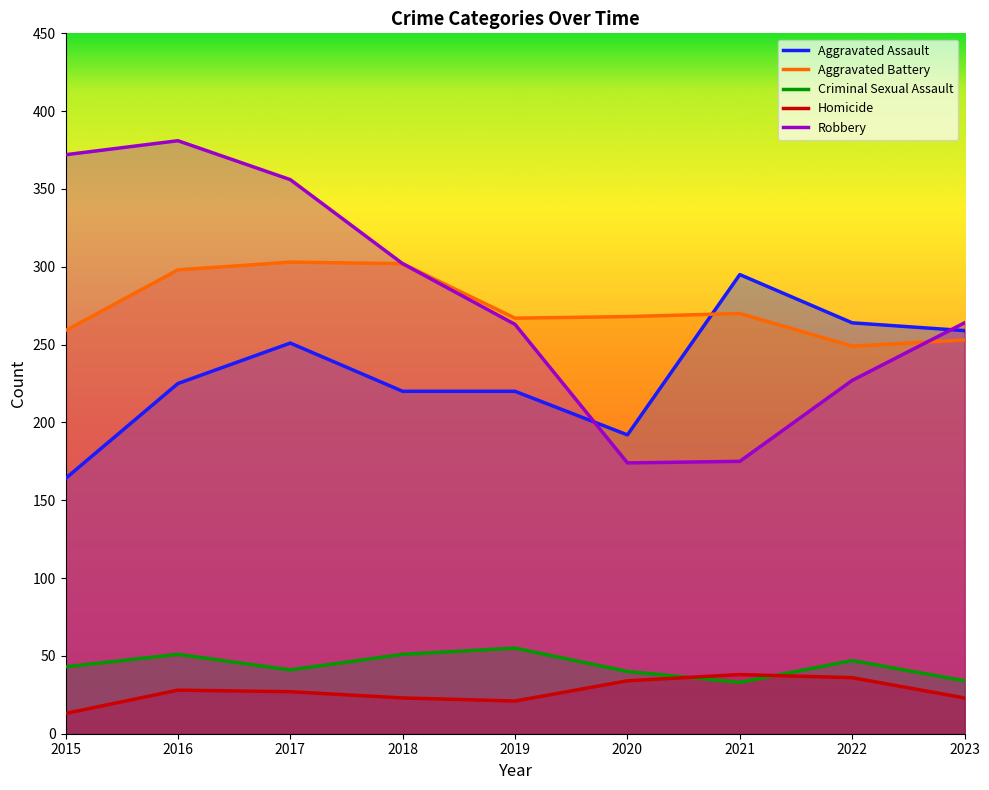

Where is the first local maximum for Homicide?

2016